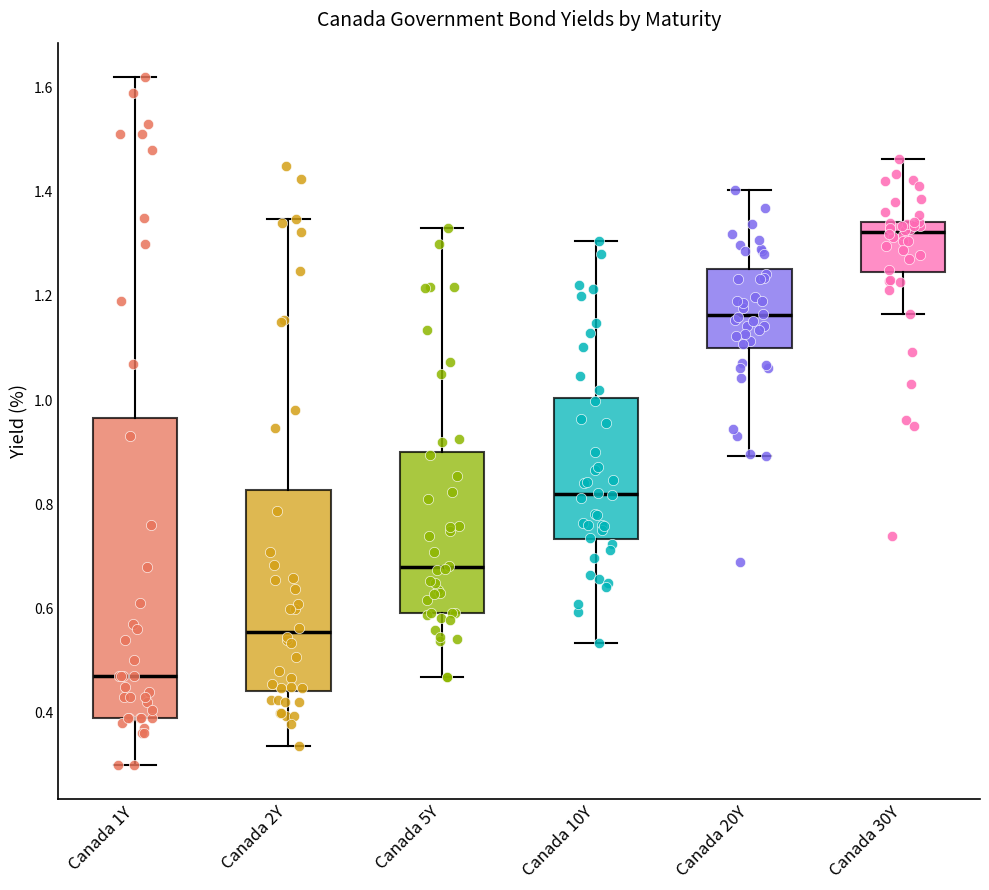

Reading left to right, transcribe this box plot: for each box, give where its median line is, the range the box spans, and where its two whiskers end, as read against the y-axis. The values are not printed on the chart, so give them approximately, as read against the axis.

Canada 1Y: median 0.48, box 0.40 to 0.96, whiskers 0.30 to 1.62
Canada 2Y: median 0.56, box 0.44 to 0.82, whiskers 0.34 to 1.34
Canada 5Y: median 0.68, box 0.60 to 0.90, whiskers 0.46 to 1.34
Canada 10Y: median 0.82, box 0.74 to 1.00, whiskers 0.54 to 1.30
Canada 20Y: median 1.16, box 1.10 to 1.26, whiskers 0.90 to 1.40
Canada 30Y: median 1.32, box 1.24 to 1.34, whiskers 1.16 to 1.46